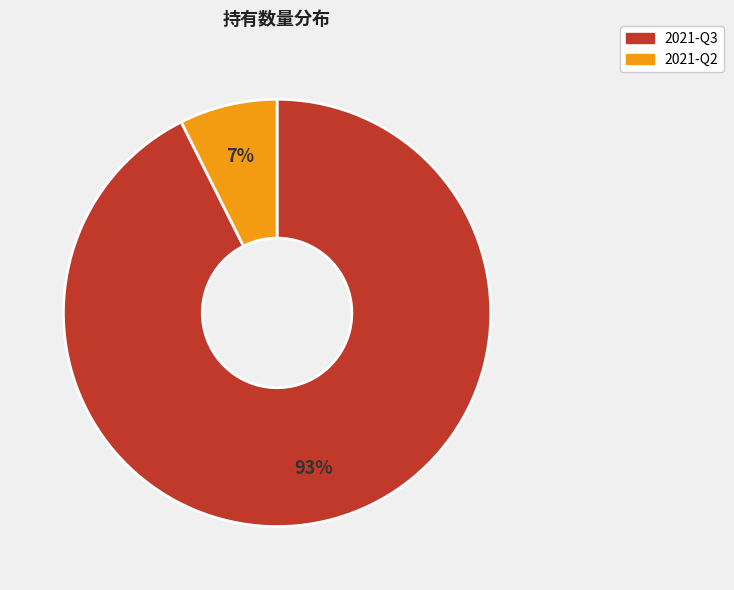

How many segments does this pie chart have?

2